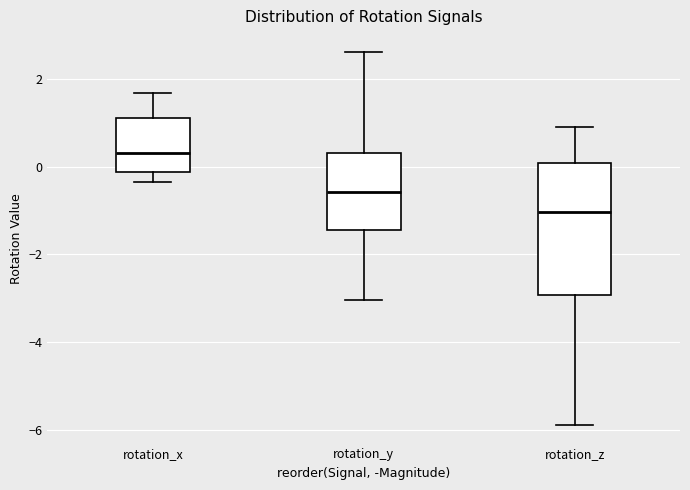

Reading left to right, transcribe this box plot: for each box, give where its median line is, the range the box spans, and where its two whiskers end, as read against the y-axis. The values are not printed on the chart, so give them approximately, as read against the axis.

rotation_x: median 0.2, box -0.2 to 1.2, whiskers -0.4 to 1.6
rotation_y: median -0.6, box -1.4 to 0.4, whiskers -3.0 to 2.6
rotation_z: median -1.0, box -3.0 to 0.0, whiskers -5.8 to 0.8